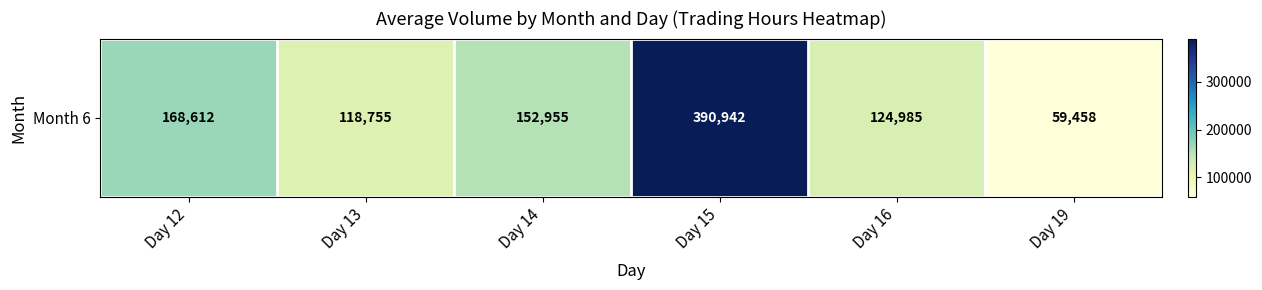

Reading left to right, extract all data points from this chart.

Day 12=168612	Day 13=118755	Day 14=152955	Day 15=390942	Day 16=124985	Day 19=59458